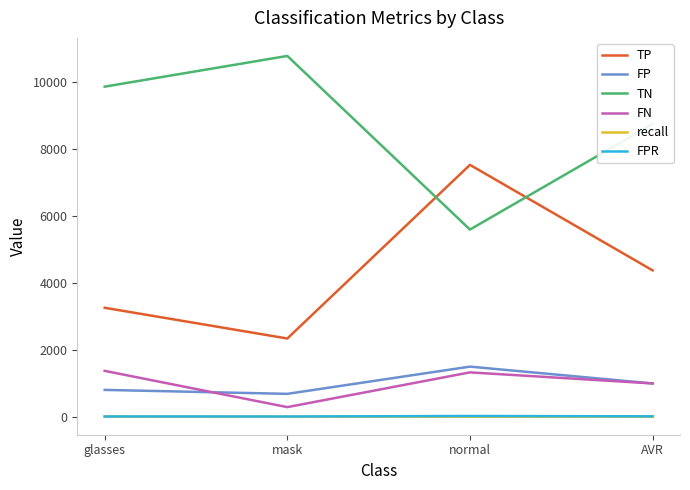

What is the spread (max minus min) of values at AVR?

8733.2